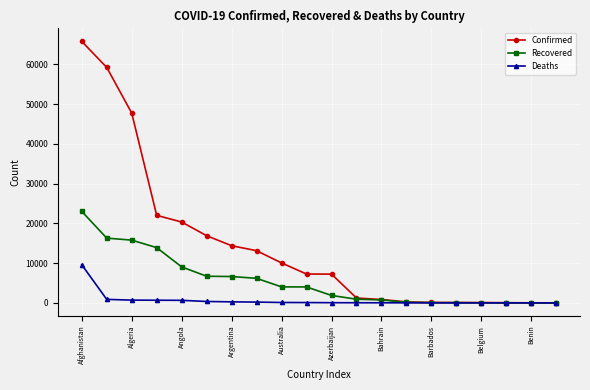

Which series has the largest total across all categories?

Confirmed